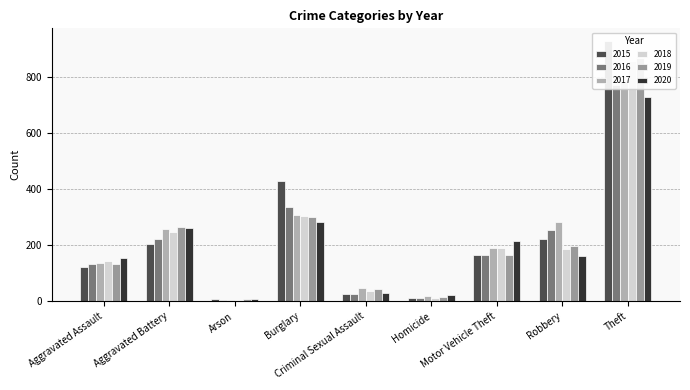

What is the label of the 9th bar from the left?

Theft